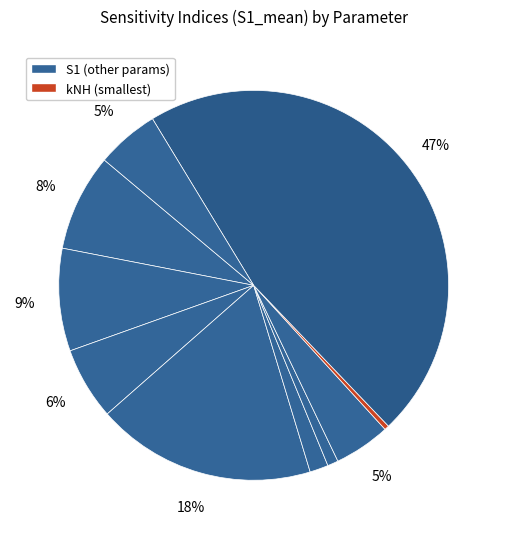

Does any single category account for the majority?

No